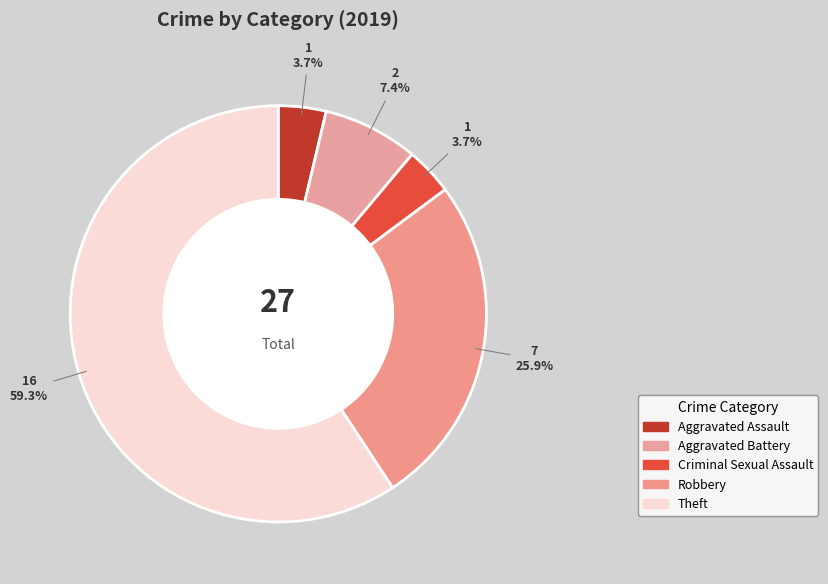

Do Theft and Aggravated Battery together represent more than half of the pie?

Yes